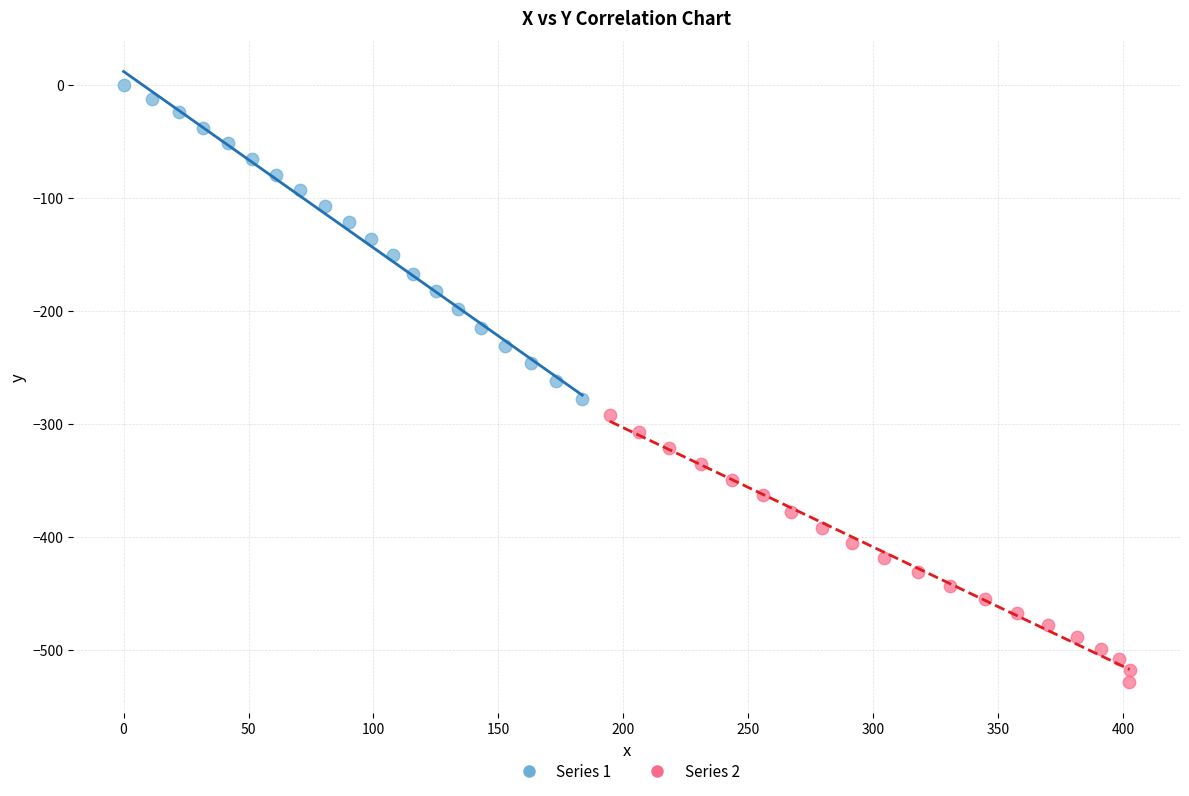

Which series has the largest Y range (max minus min)?

Series 1